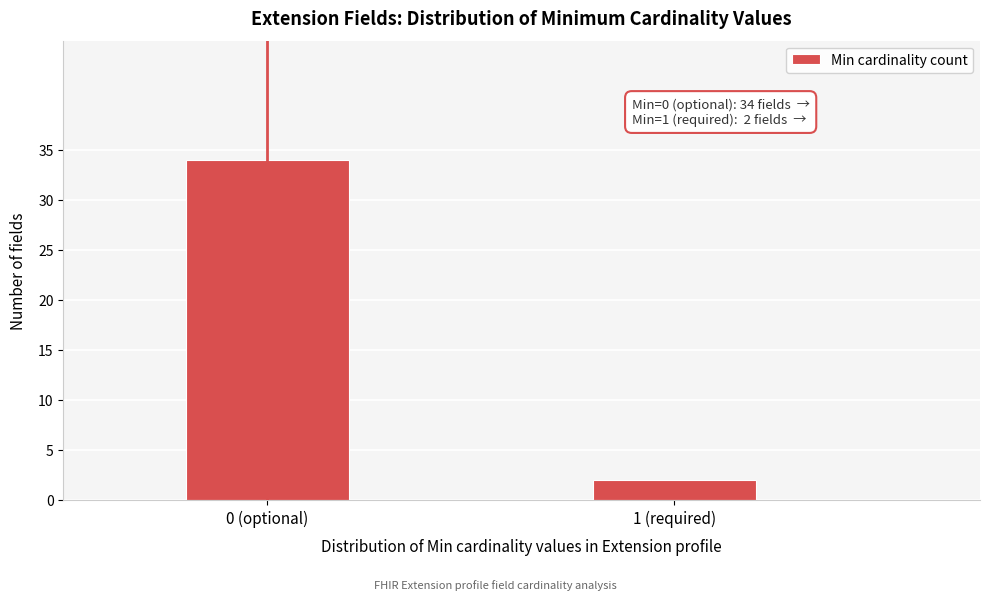

Reading left to right, transcribe all the data shown in this chart.

34	2